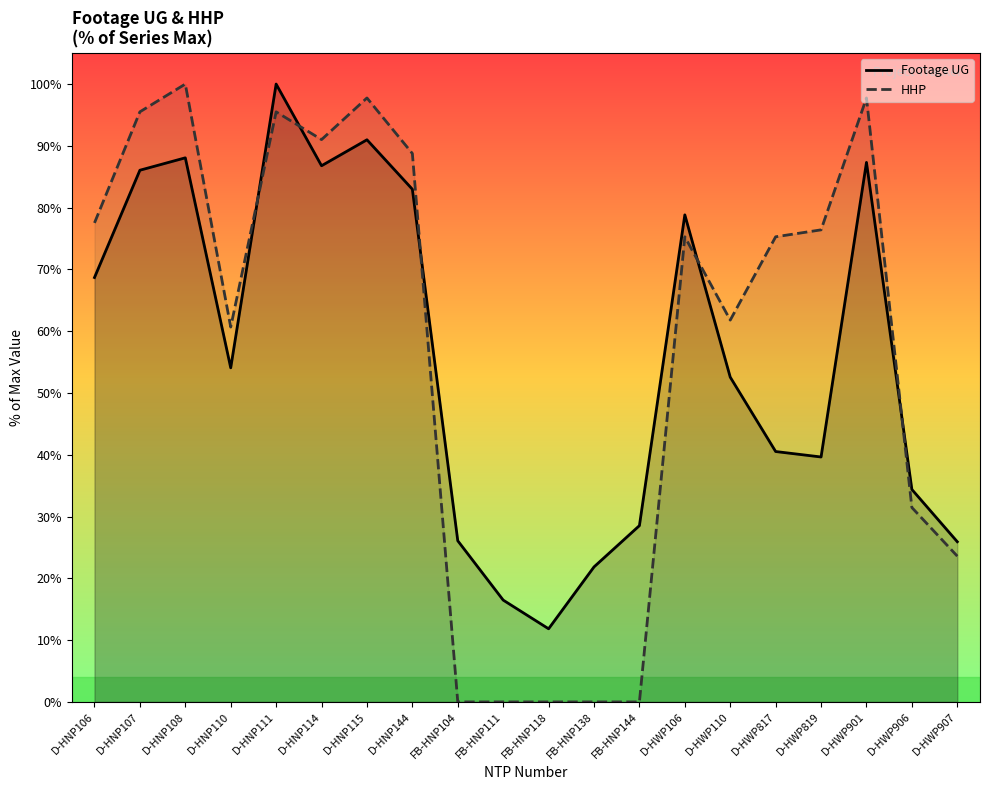

How many lines are shown in the chart?

2